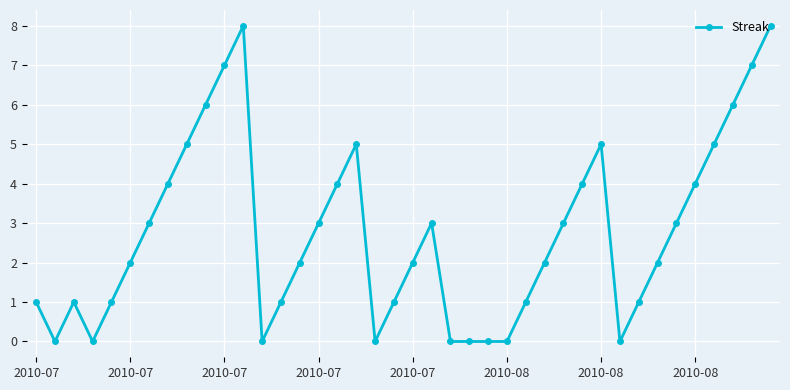

True or false: the data has more than 1 interior local peaks.

True